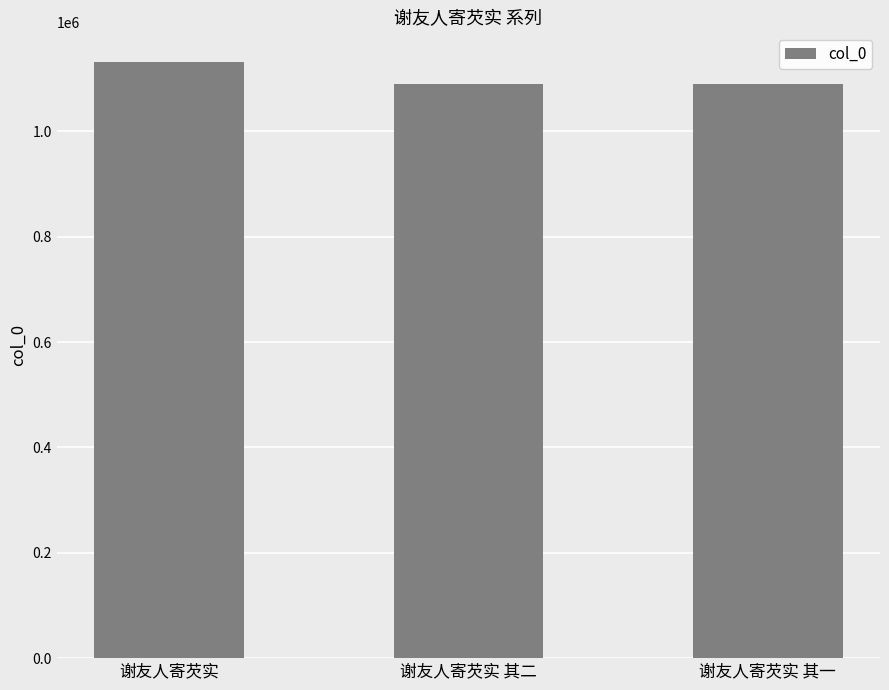

What is the greatest value displayed?

1131475